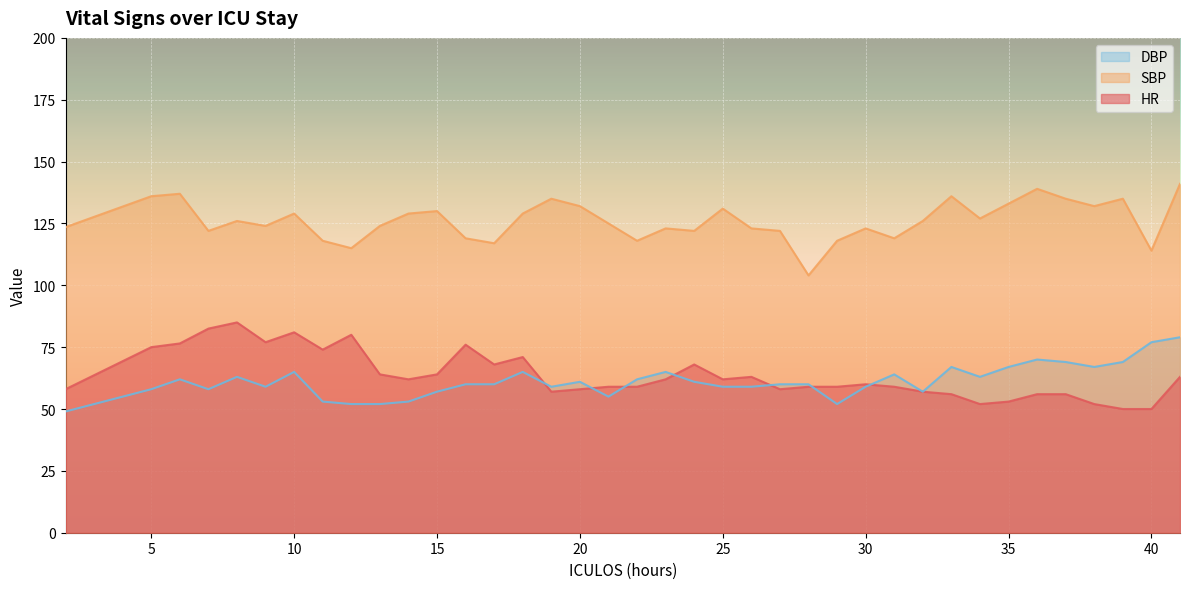

Between 36 and 7, which is larger?

7